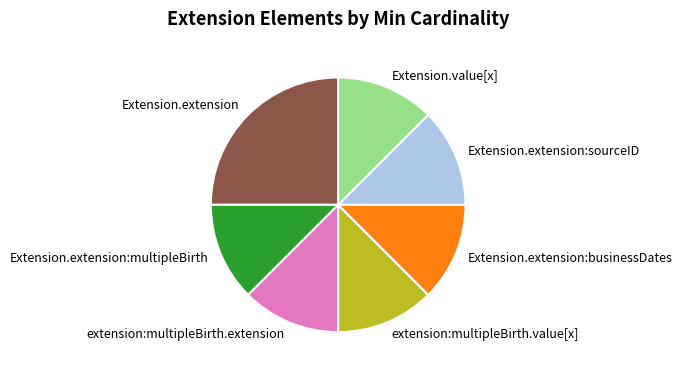

What is the largest slice in the pie chart?

Extension.extension